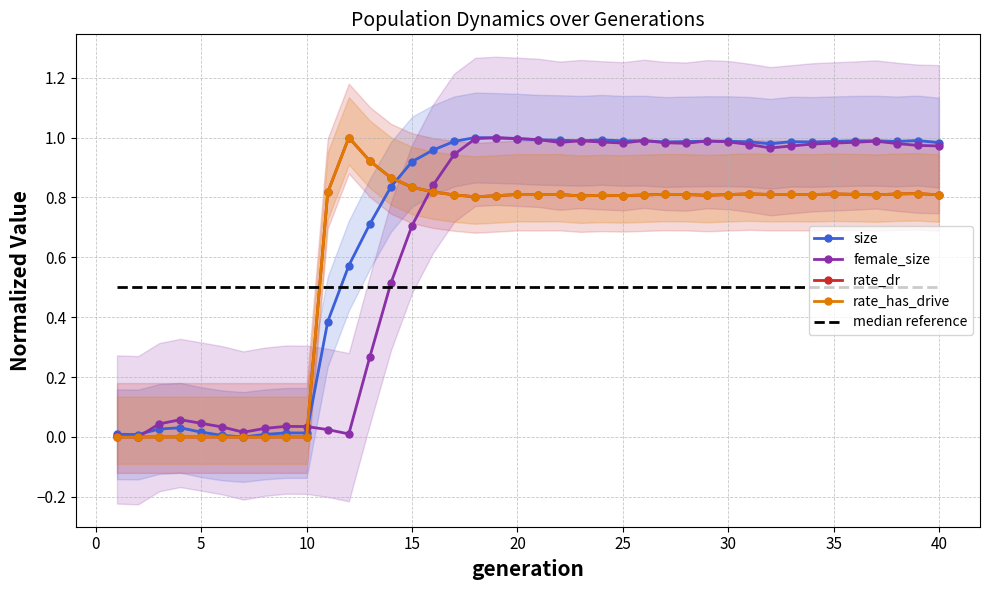

True or false: median reference and rate_dr cross at least once.

True